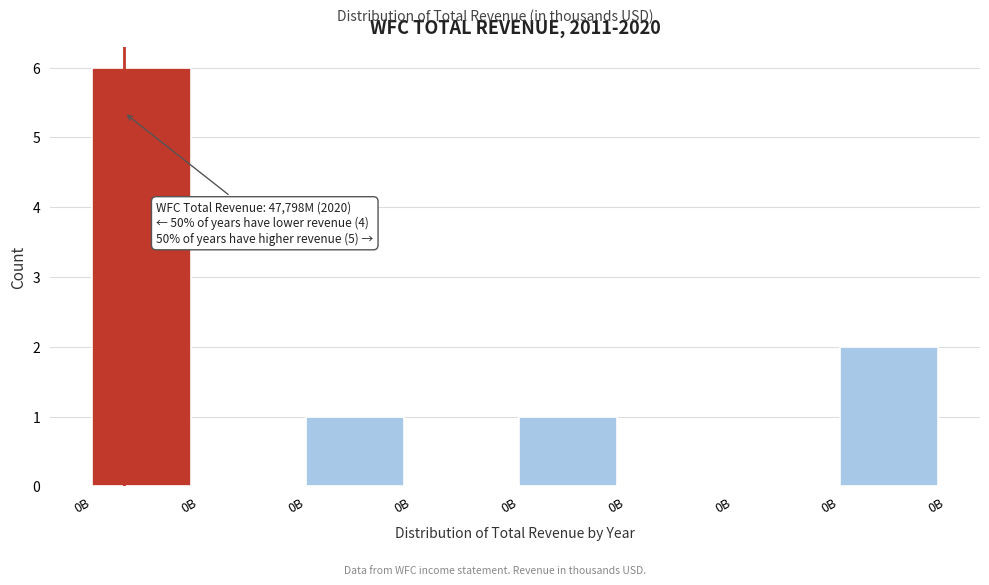

How many categories are shown in the chart?

8